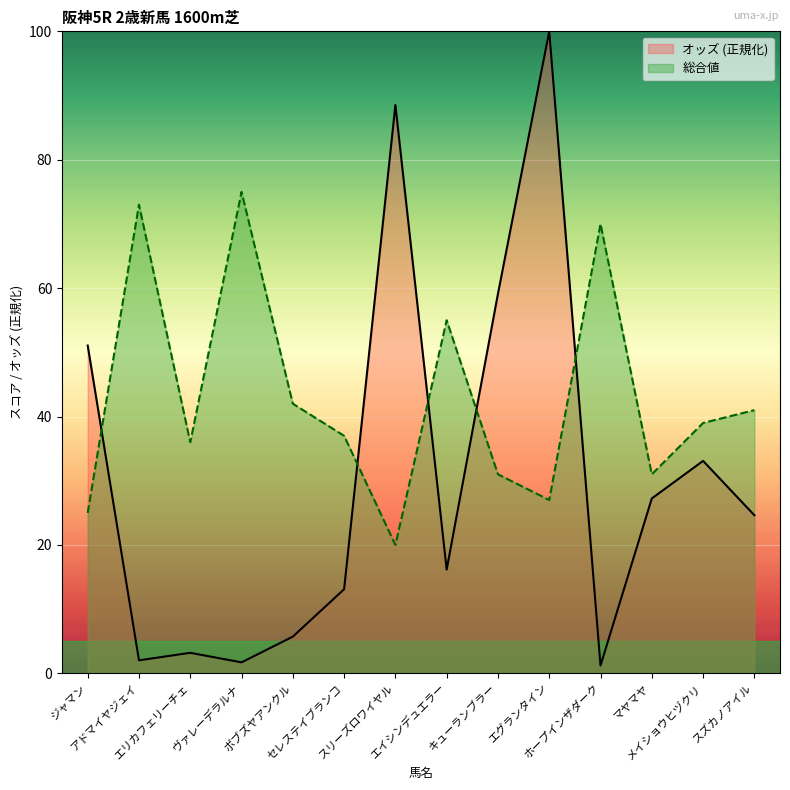

What is the difference between the second highest and minimum values in the 総合値 series?

53.0